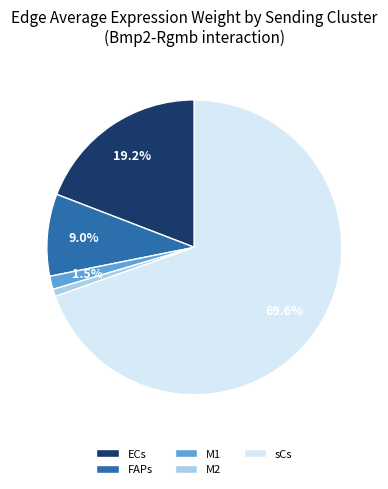

Do M2 and ECs together represent more than half of the pie?

No